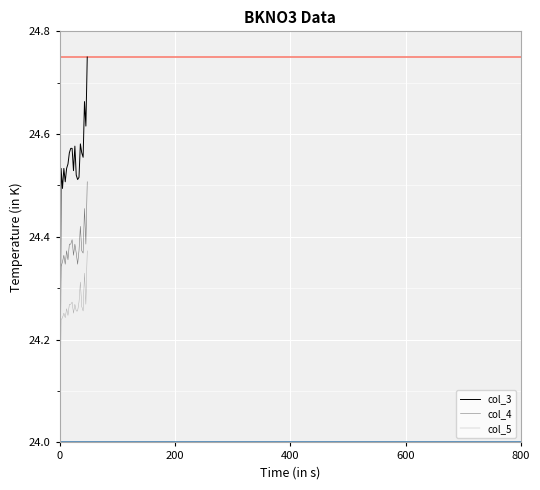

Reading left to right, list all the values displayed in this chart.

col_3: 24.0	24.5	24.5	24.5	24.5	24.5	24.5	24.6	24.6	24.6	24.5	24.6	24.5	24.5	24.5	24.6	24.6	24.6	24.7	24.6	24.8
col_4: 24.0	24.3	24.4	24.4	24.3	24.4	24.4	24.4	24.4	24.4	24.4	24.4	24.4	24.3	24.4	24.4	24.4	24.4	24.5	24.4	24.5
col_5: 24.0	24.2	24.2	24.3	24.2	24.3	24.2	24.3	24.3	24.3	24.3	24.3	24.3	24.3	24.3	24.3	24.3	24.3	24.3	24.3	24.4